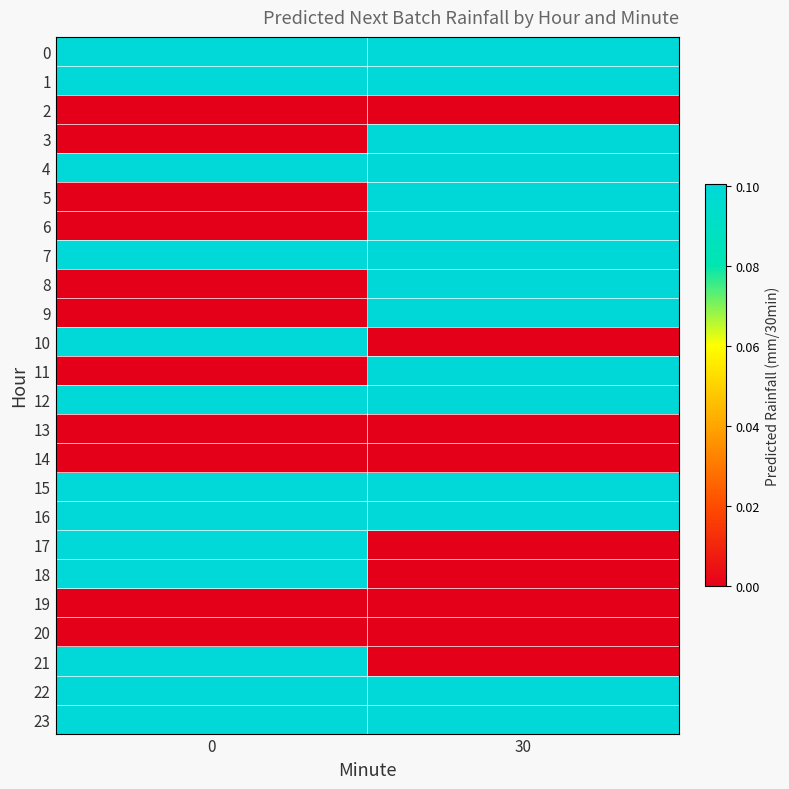

At which category is the sum across all series the highest?

30